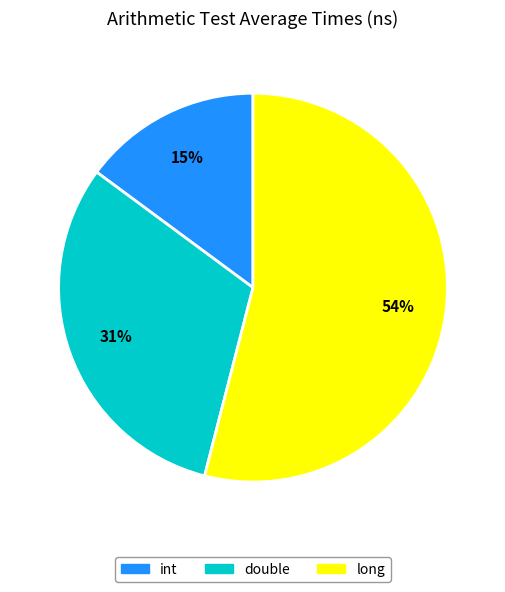

How many segments does this pie chart have?

3